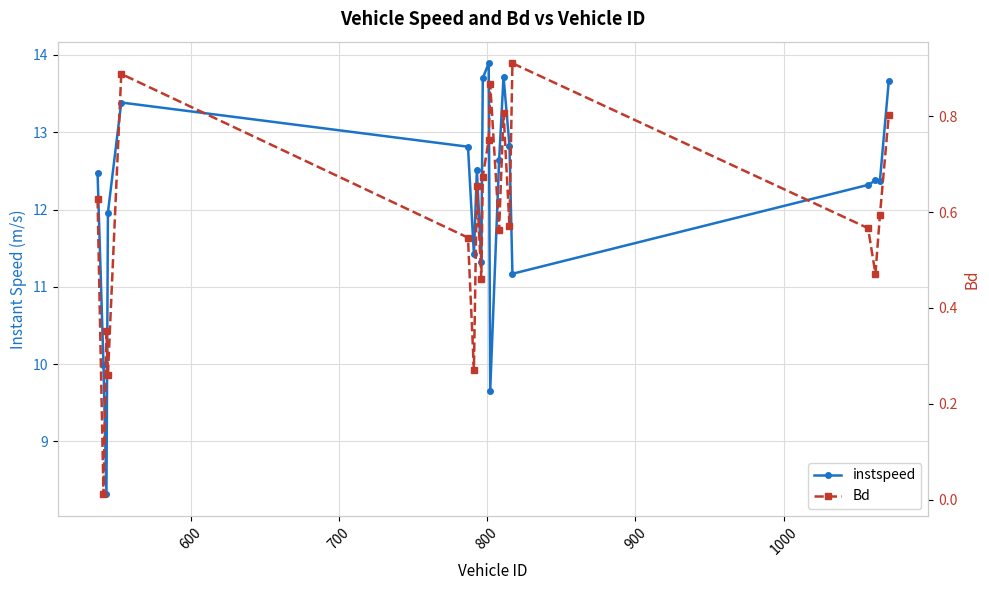

What is the maximum value shown in the chart?

13.9